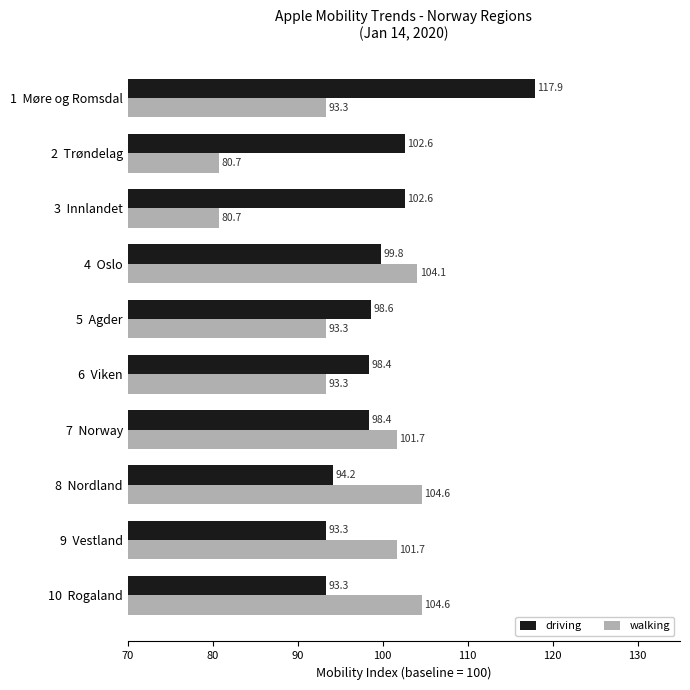

At which category does the chart reach its peak across all series?

1  Møre og Romsdal